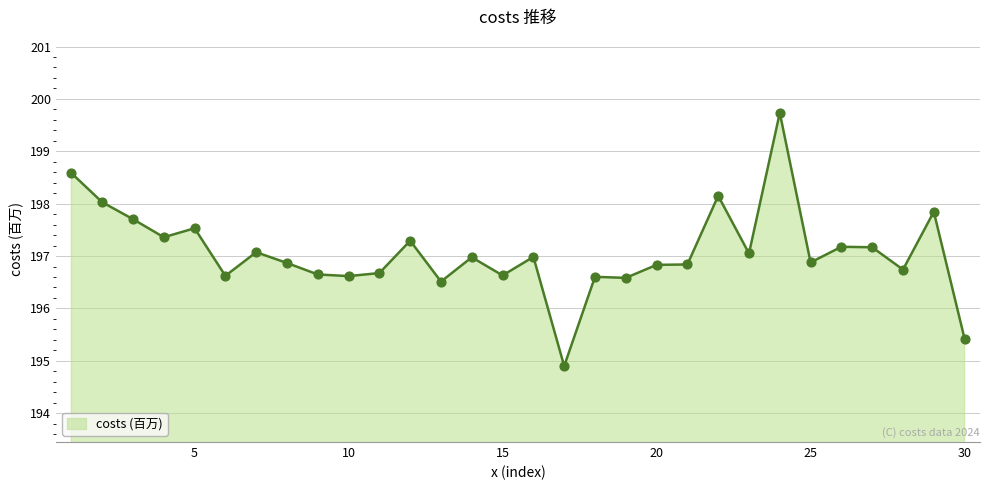

What is the difference between the maximum and minimum values?

4.8